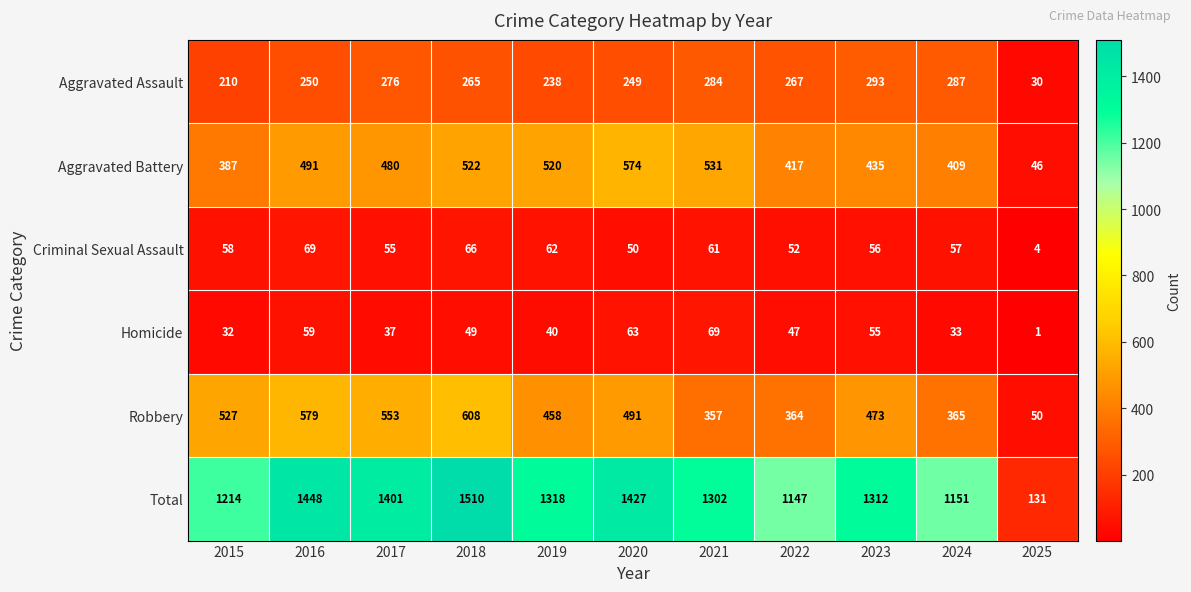

What is the spread (max minus min) of values at 2020?

1377